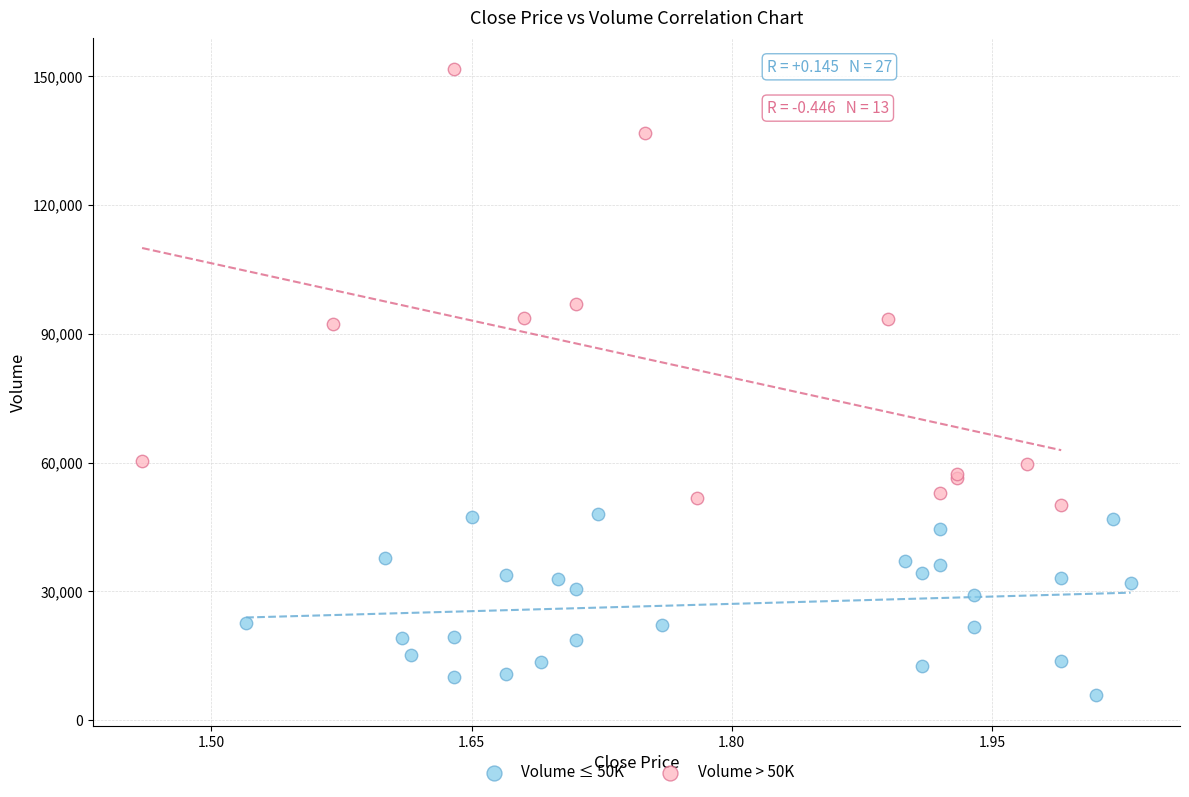

Which series reaches the maximum Y coordinate?

Volume > 50K